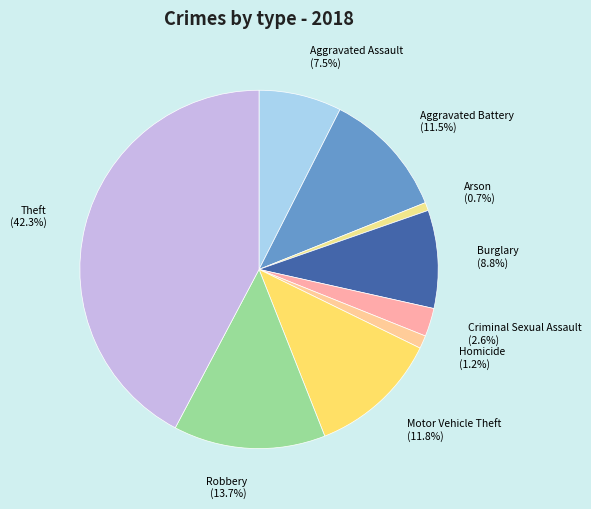

Which has a higher value, Homicide or Criminal Sexual Assault?

Criminal Sexual Assault